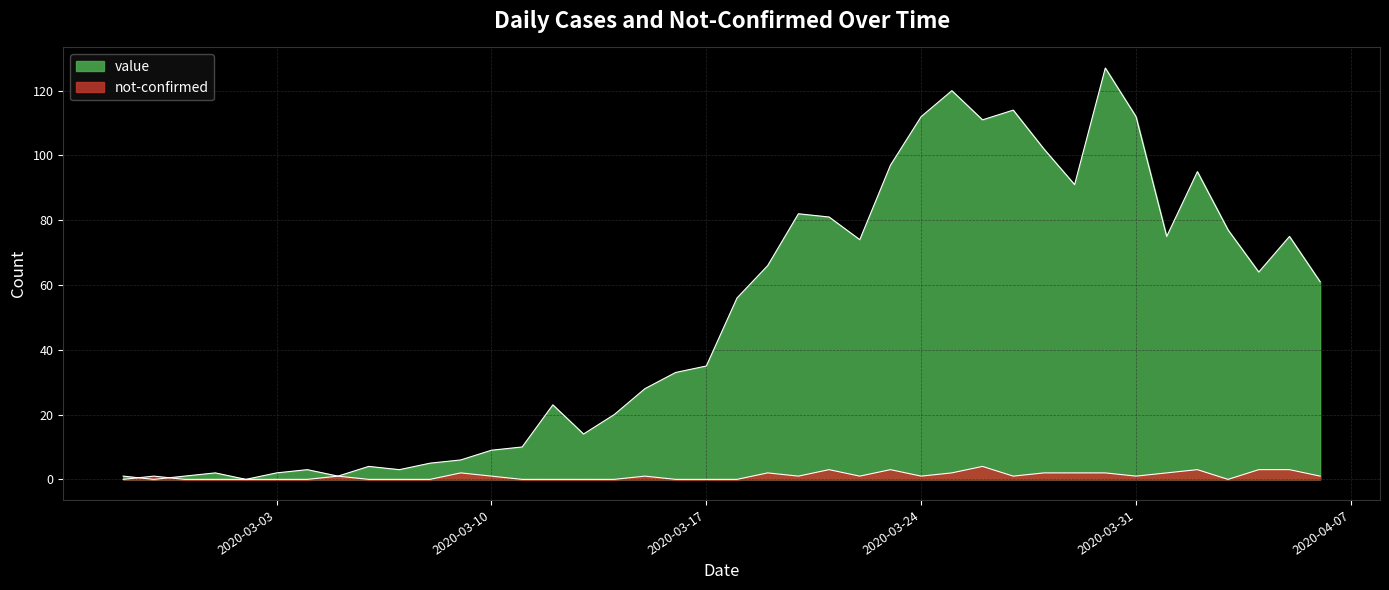

What is the difference between the second highest and minimum values in the value series?

120